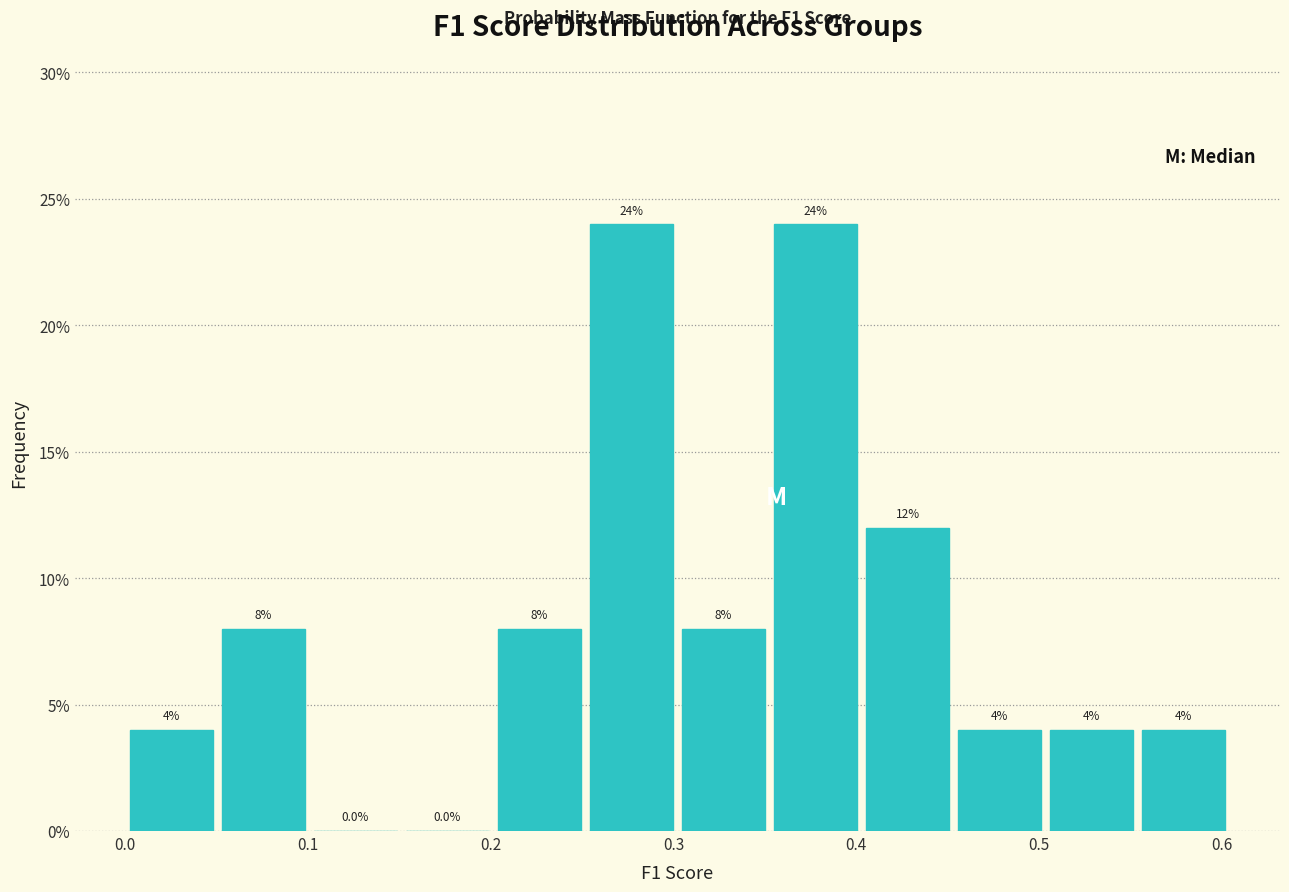

Reading left to right, transcribe this chart: for each bar, give the range it covers on the x-axis and its height. The bar edges are not printed on the chart, so give them approximately, as read against the axis.

0.00 to 0.05: 4.0
0.05 to 0.10: 8.0
0.10 to 0.15: 0.0
0.15 to 0.20: 0.0
0.20 to 0.25: 8.0
0.25 to 0.30: 24.0
0.30 to 0.35: 8.0
0.35 to 0.40: 24.0
0.40 to 0.45: 12.0
0.45 to 0.50: 4.0
0.50 to 0.55: 4.0
0.55 to 0.60: 4.0